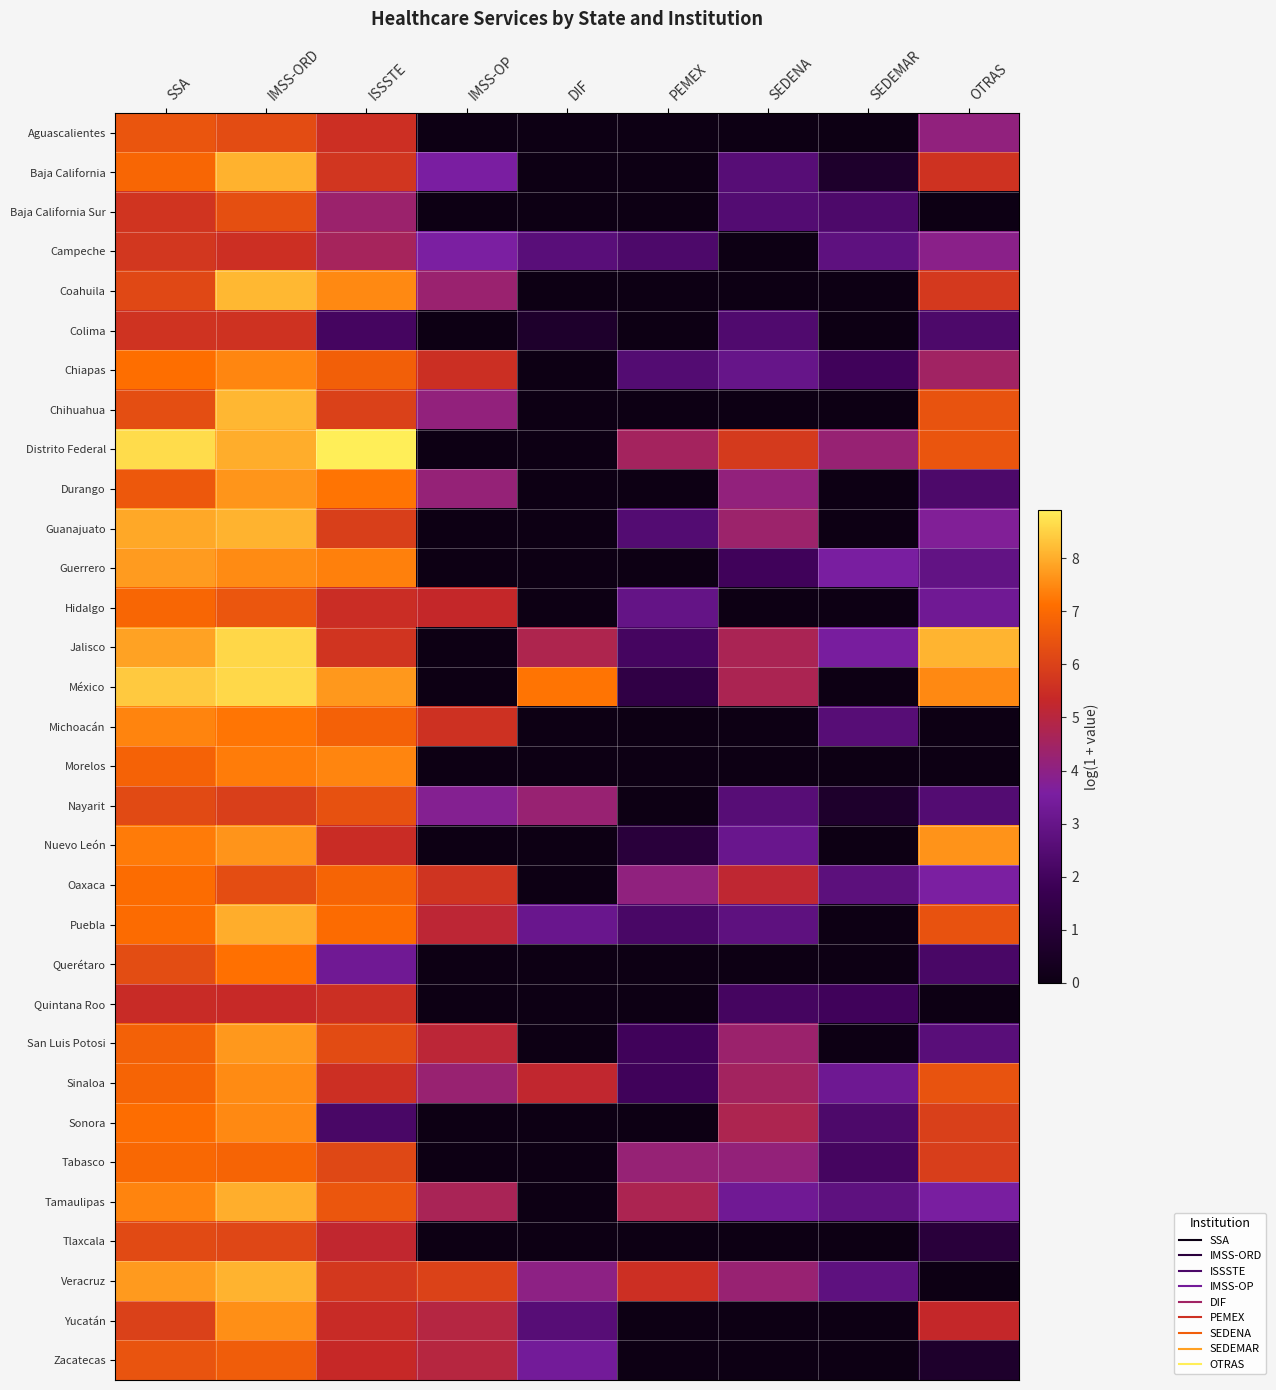

How many categories are shown in the chart?

9